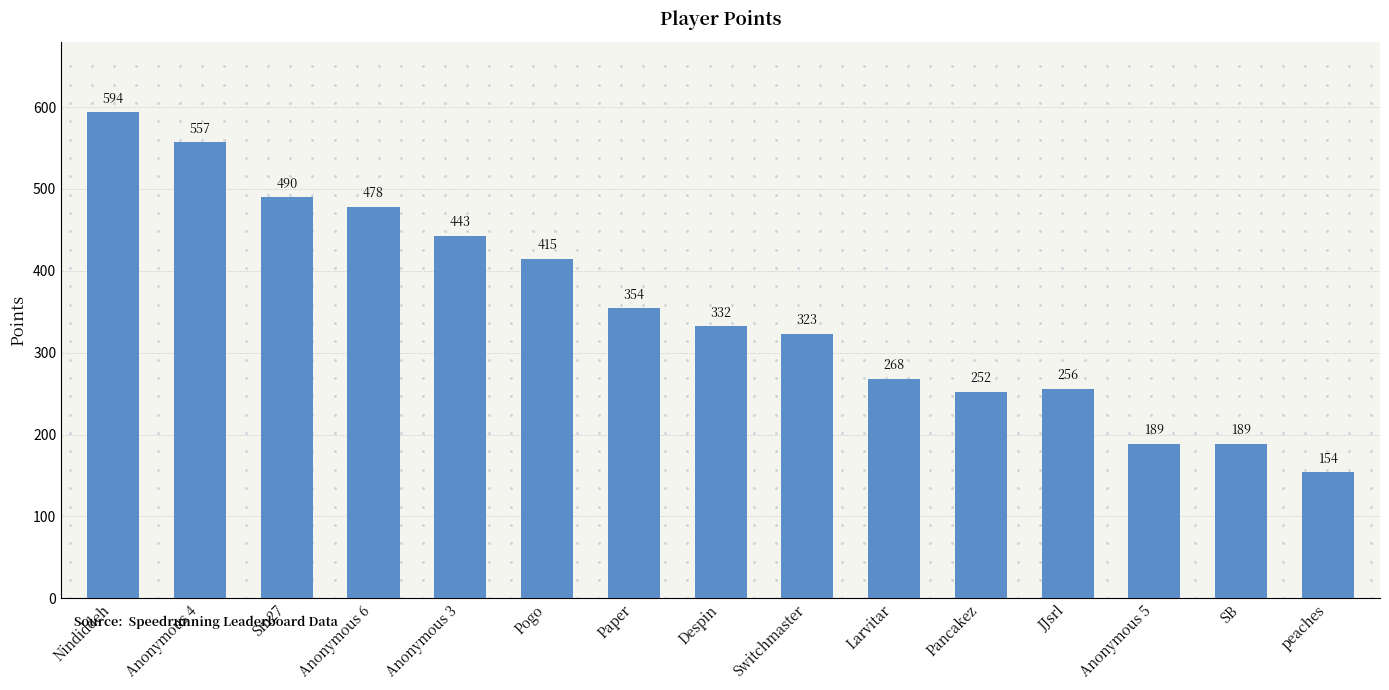

Approximately how many times larger is the value at Pancakez compared to Pogo?

0.6